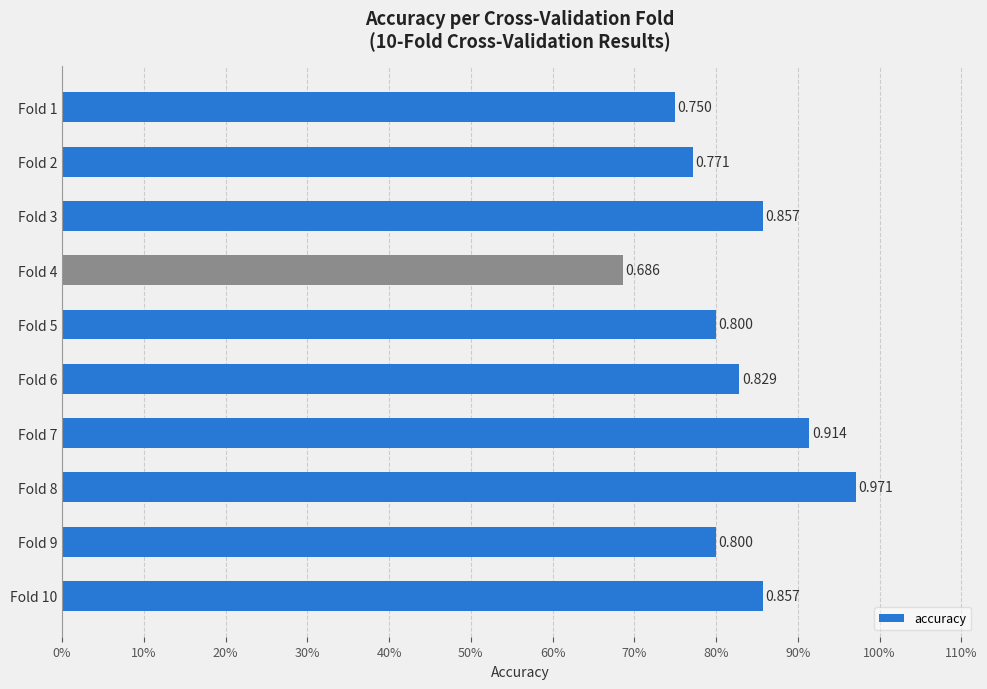

Are the bars horizontal?

Yes